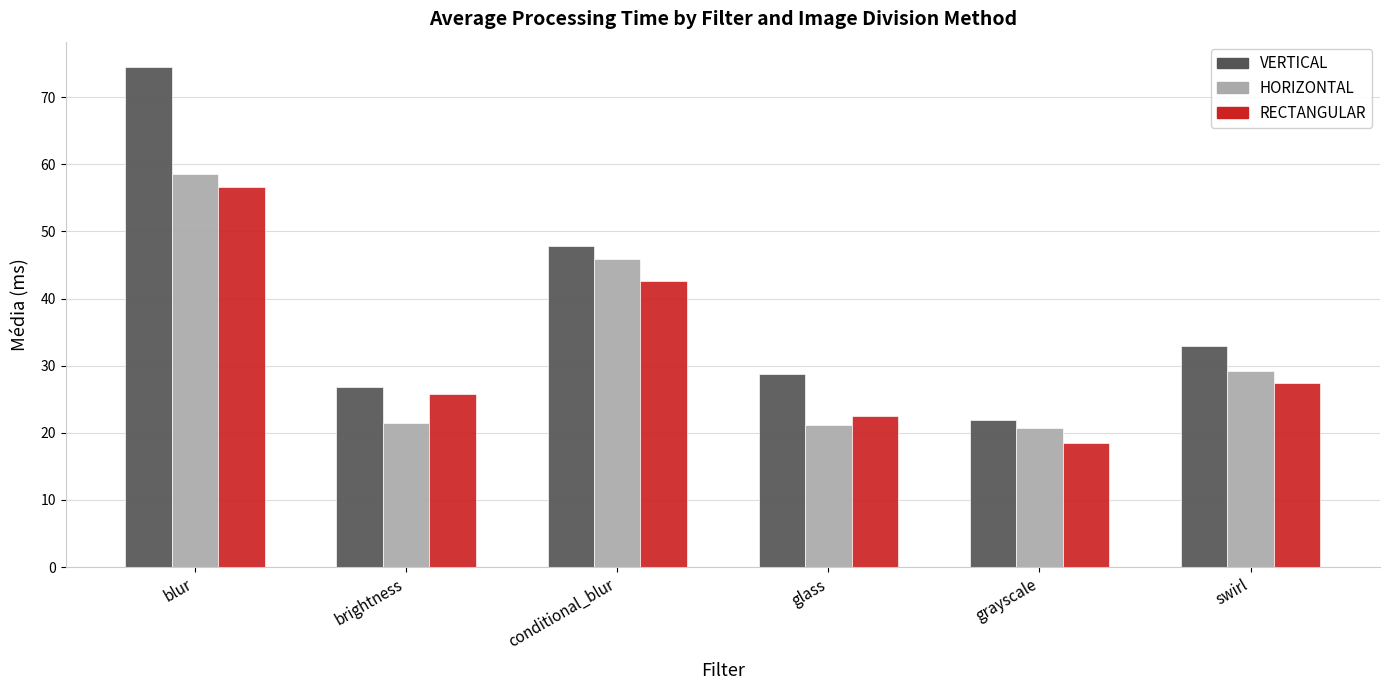

Is it true that VERTICAL equals 28.8 at glass?

True